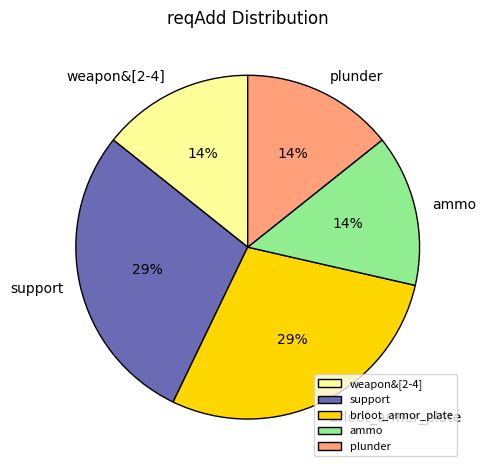

Do ammo and support together represent more than half of the pie?

No